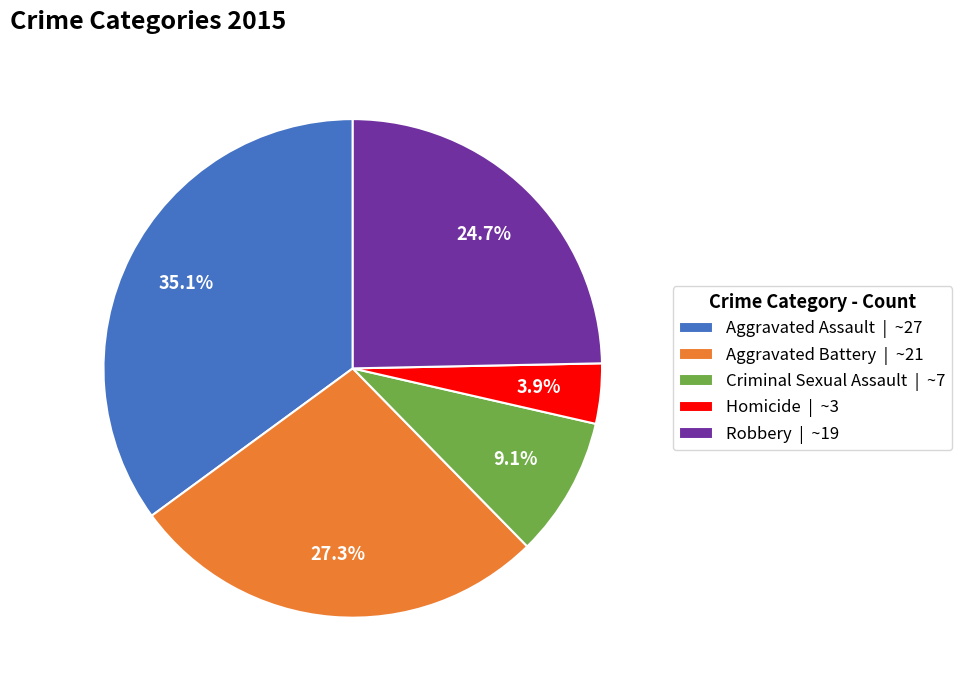

Which slice is the largest?

Aggravated Assault